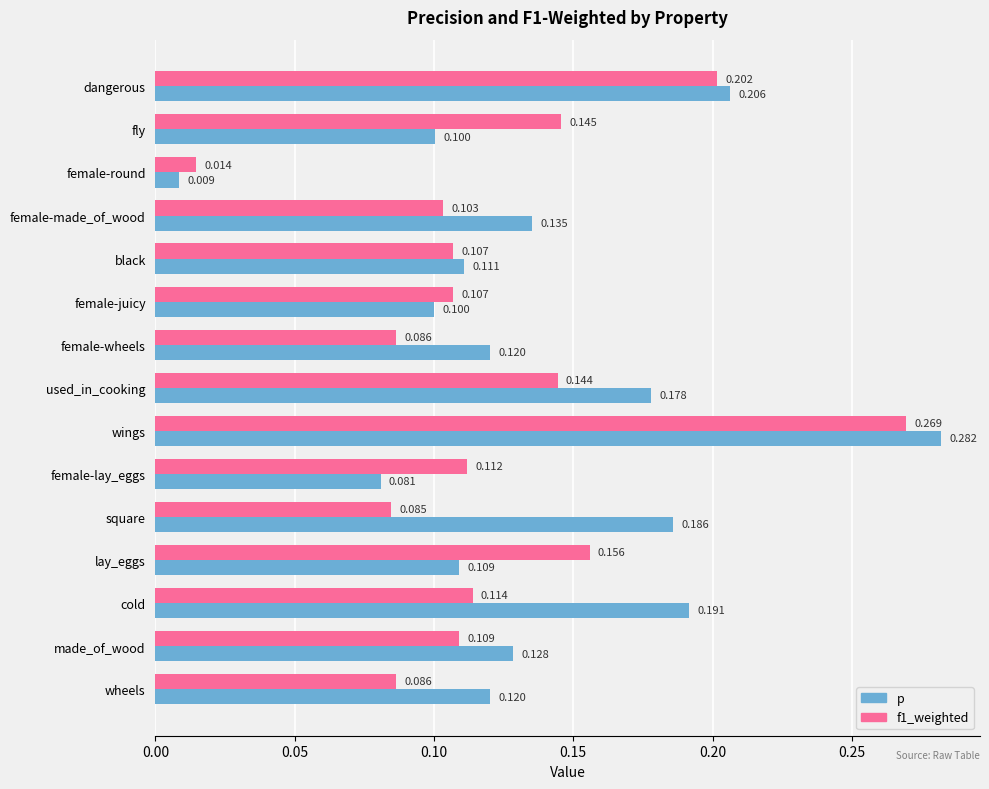

Which series has the widest spread of values?

p